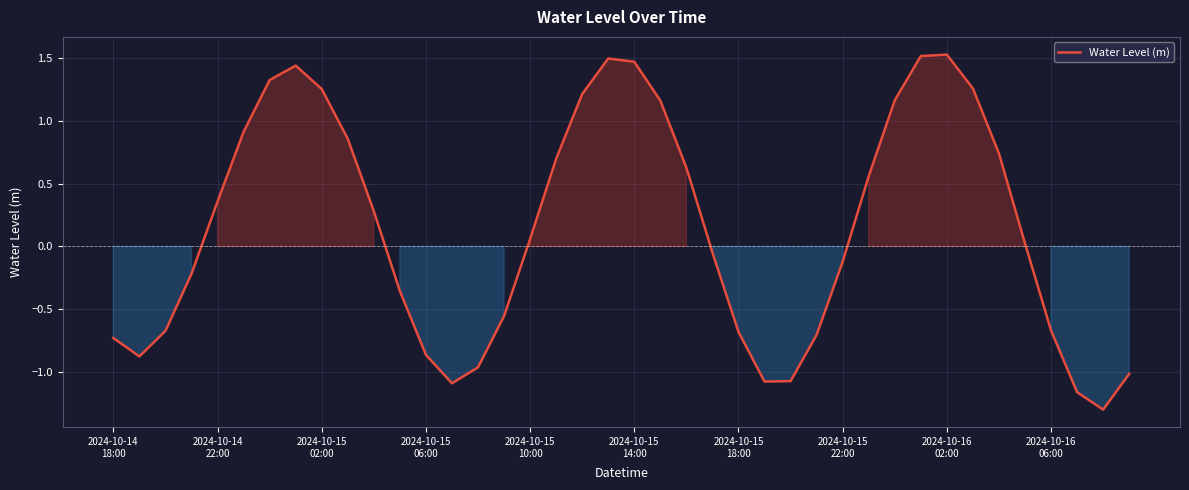

What is the difference between the maximum and minimum values?

2.8